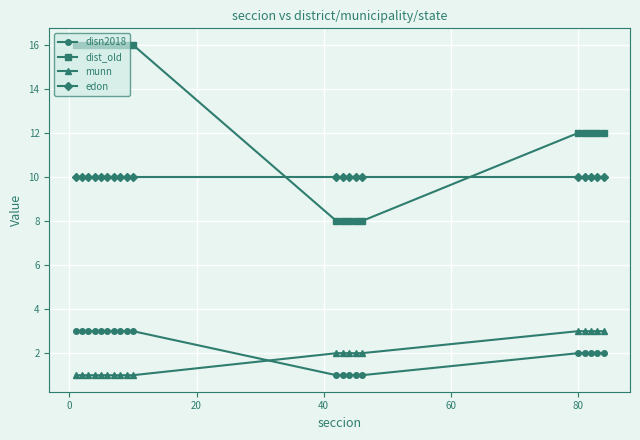

True or false: munn and edon cross at least once.

False